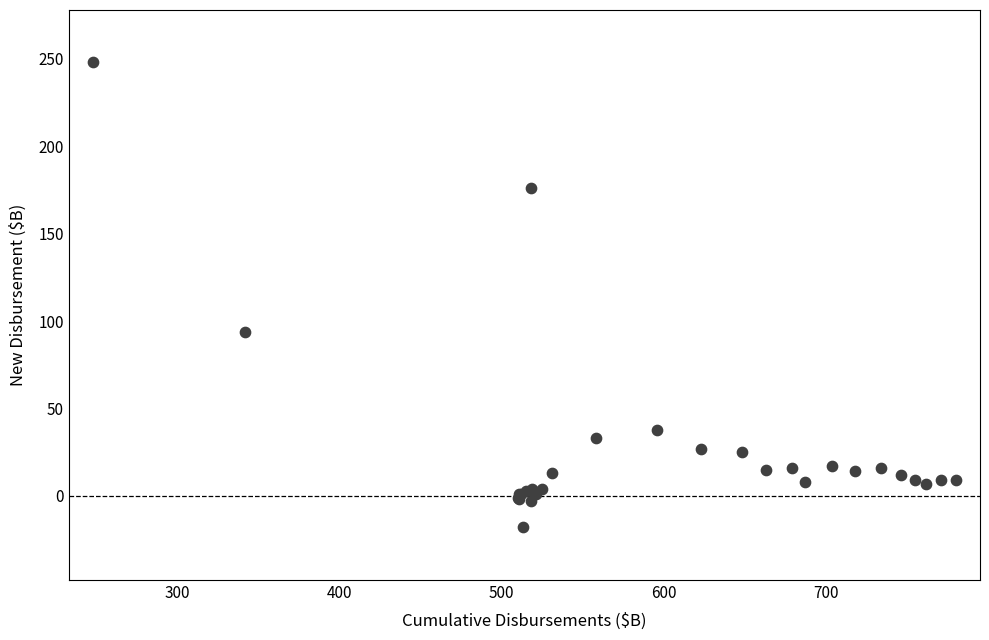

What Y value in the scatter plot is closest to 115?

94